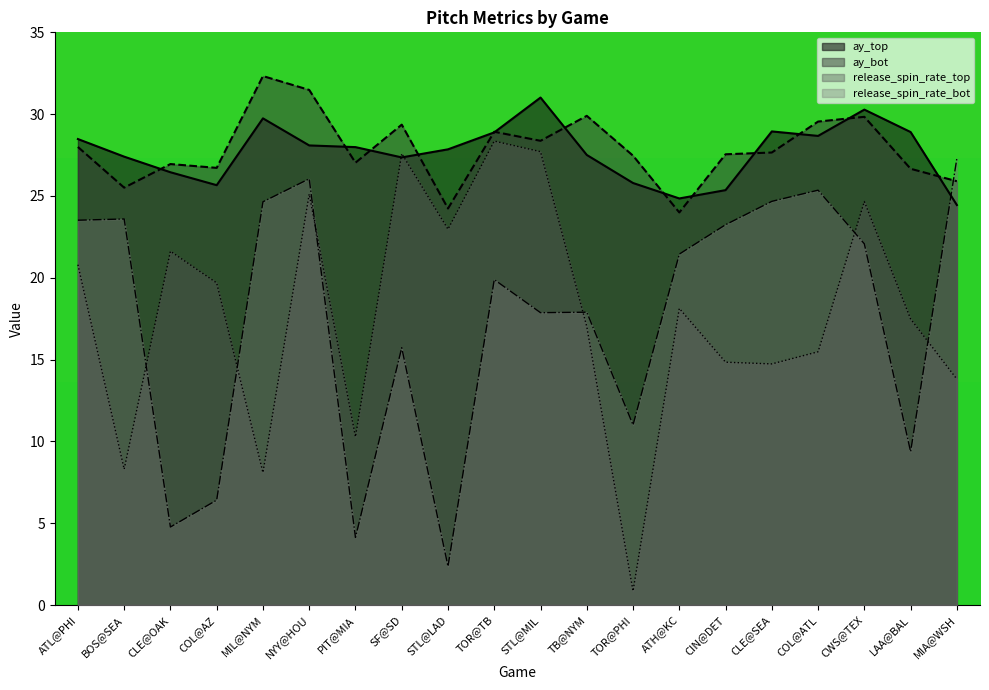

How many intersections are there between ay_top and release_spin_rate_top?

2